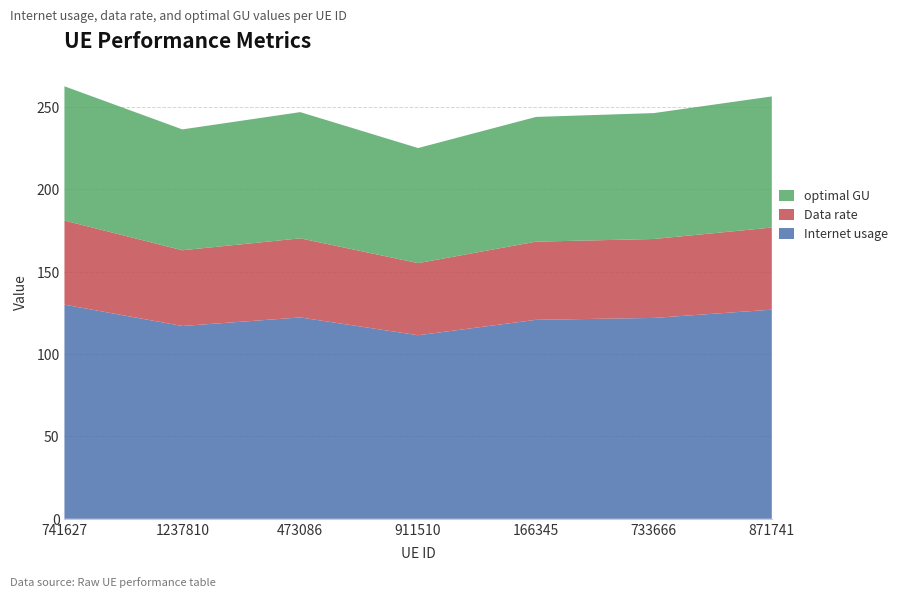

Reading right to left, transcribe all the data shown in this chart.

Internet usage: 126.9	121.9	120.7	111.4	122.2	117.0	129.9
Data rate: 49.8	47.9	47.4	43.8	48.0	46.0	51.0
optimal GU: 79.5	76.4	75.7	69.8	76.6	73.3	81.4